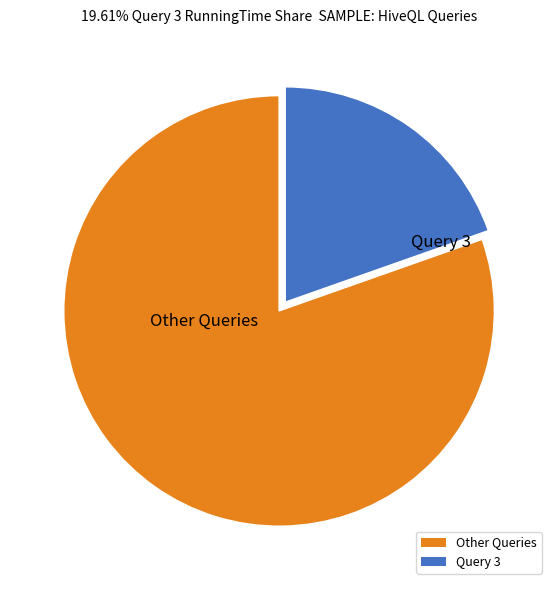

What is the smallest slice in the pie chart?

Query 3